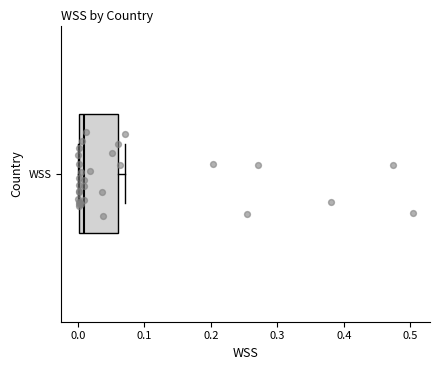

Read this box plot against the x-axis: the position of the median line, the range covered by the box, and the ends of both whiskers. The values are not printed on the chart, so give them approximately, as read against the axis.

median 0.01, box 0.00 to 0.06, whiskers 0.00 to 0.07